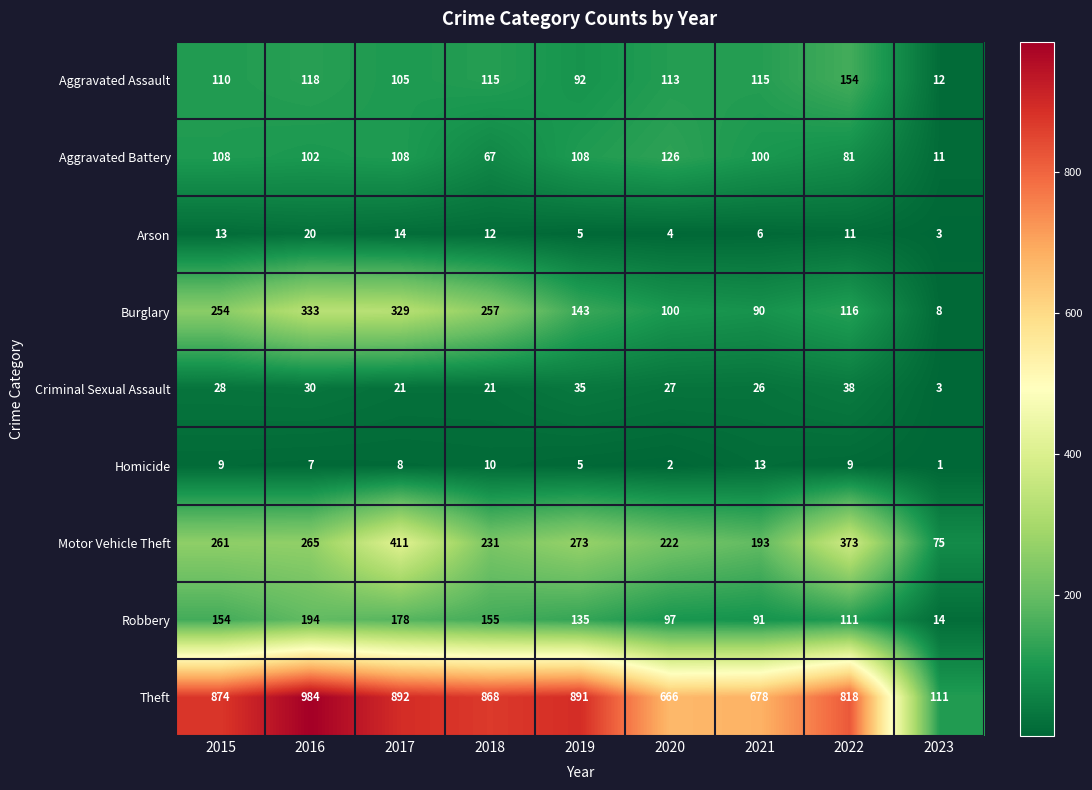

Which series has the largest range (max minus min)?

Theft